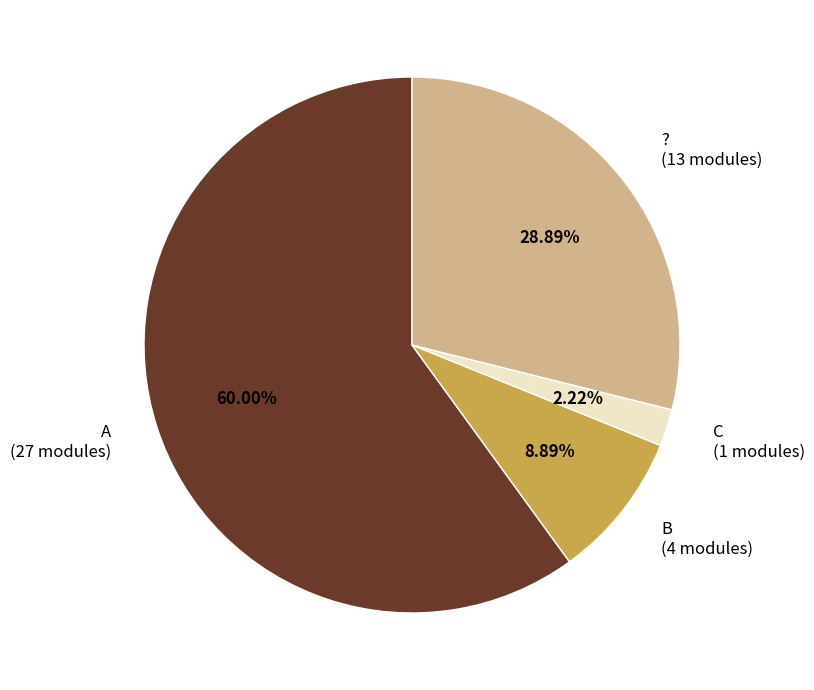

How many slices are in this pie chart?

4